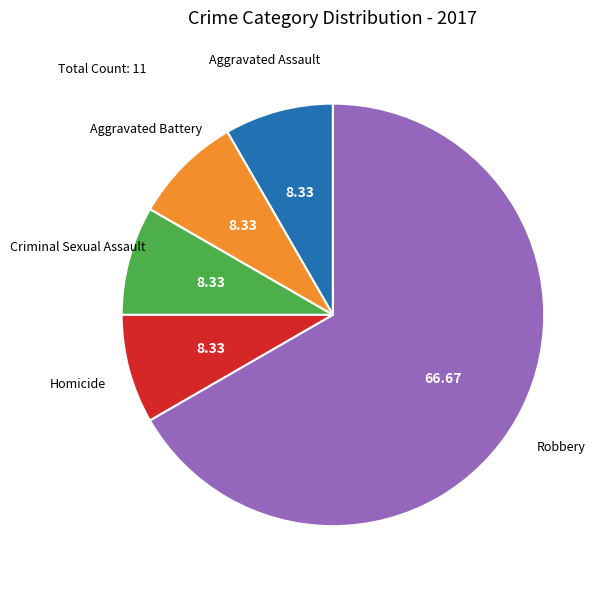

Combined, do Criminal Sexual Assault and Homicide account for over 50%?

No